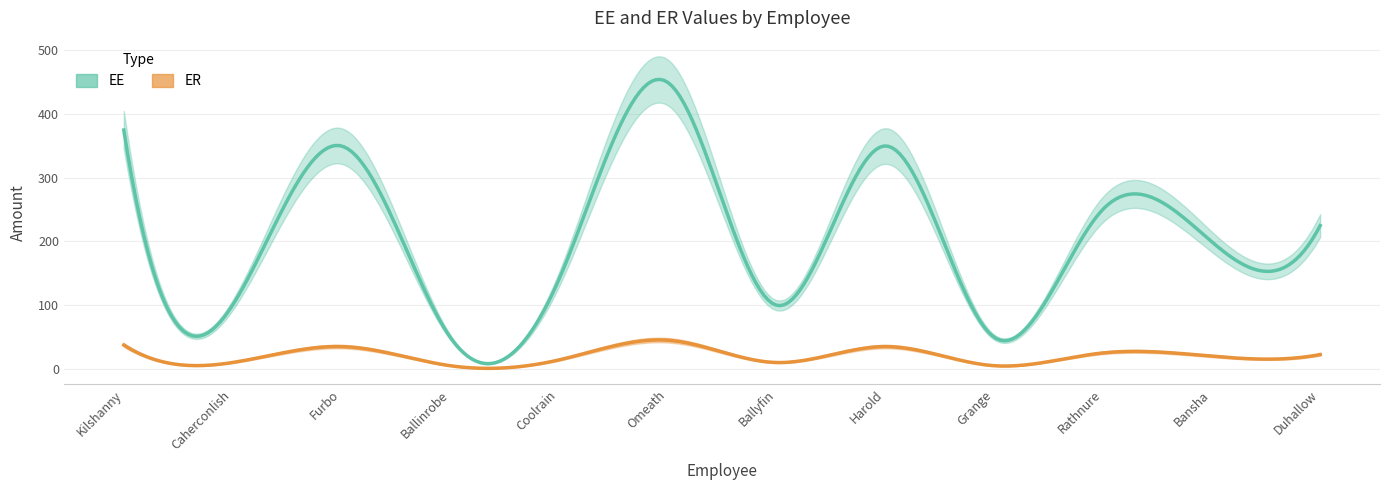

Where does the EE series first go above 225?

Kilshanny